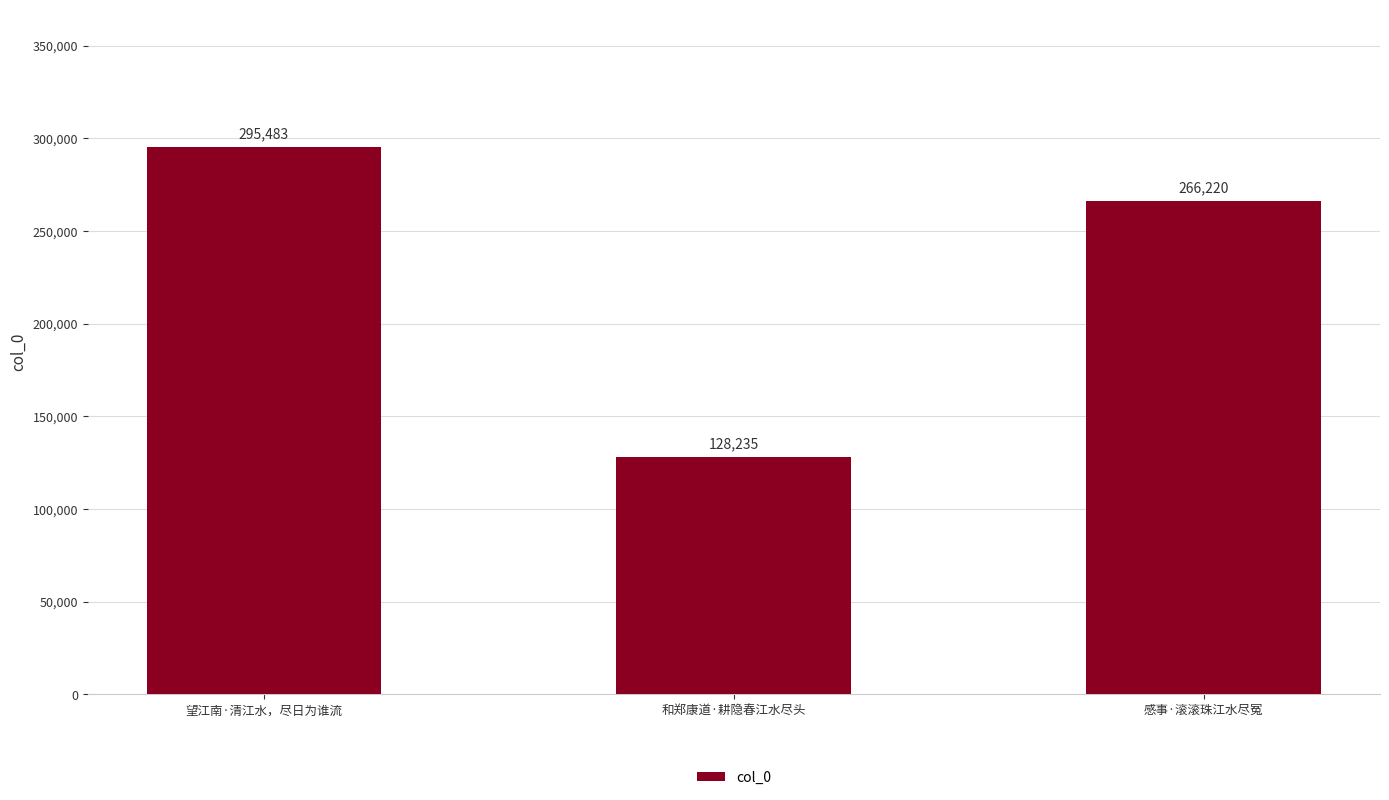

What is the ratio of the value at 感事·滚滚珠江水尽冤 to the value at 望江南·清江水，尽日为谁流?

0.9